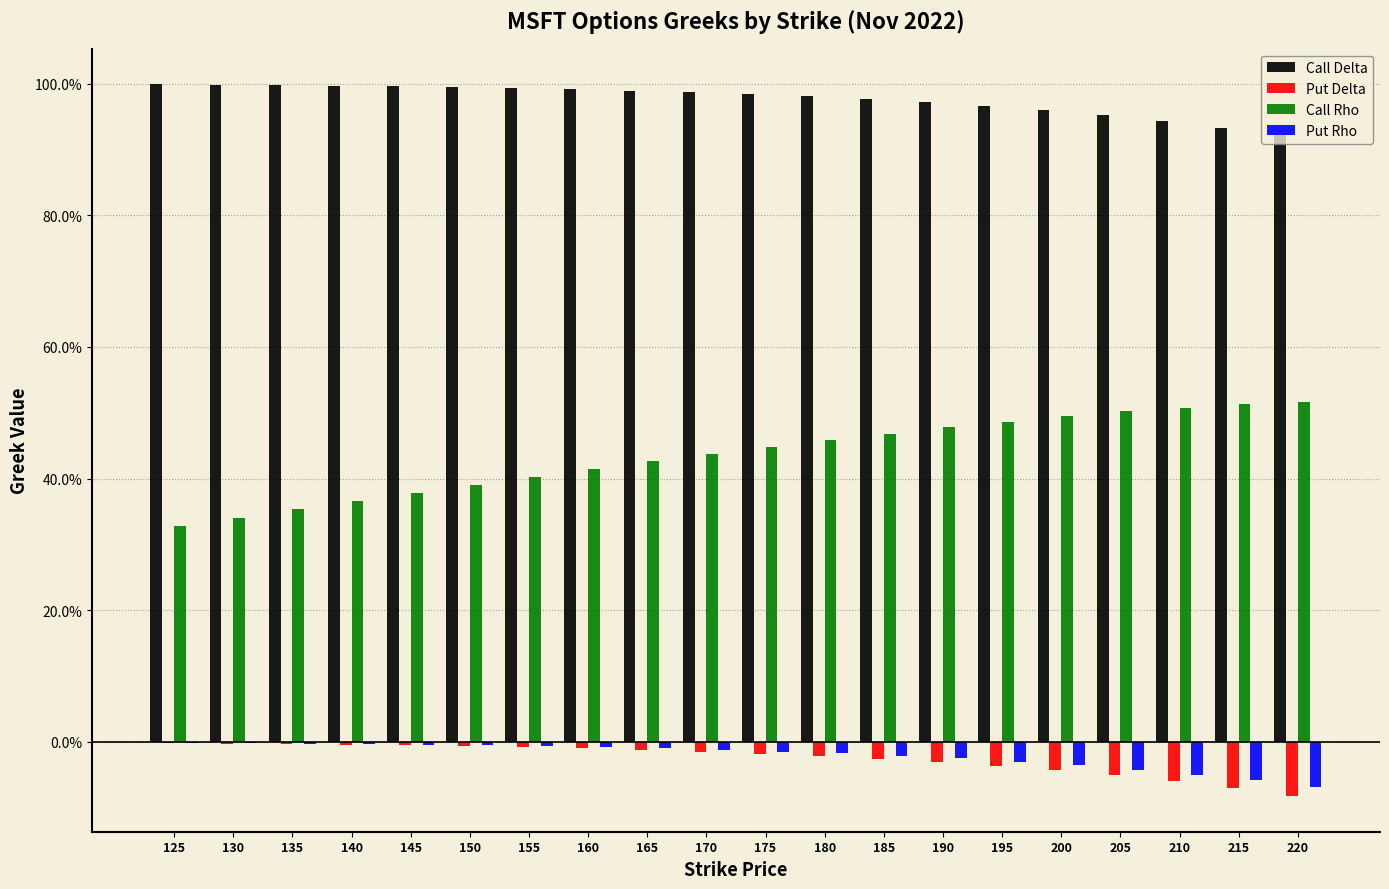

What is the minimum value shown in the chart?

-0.1